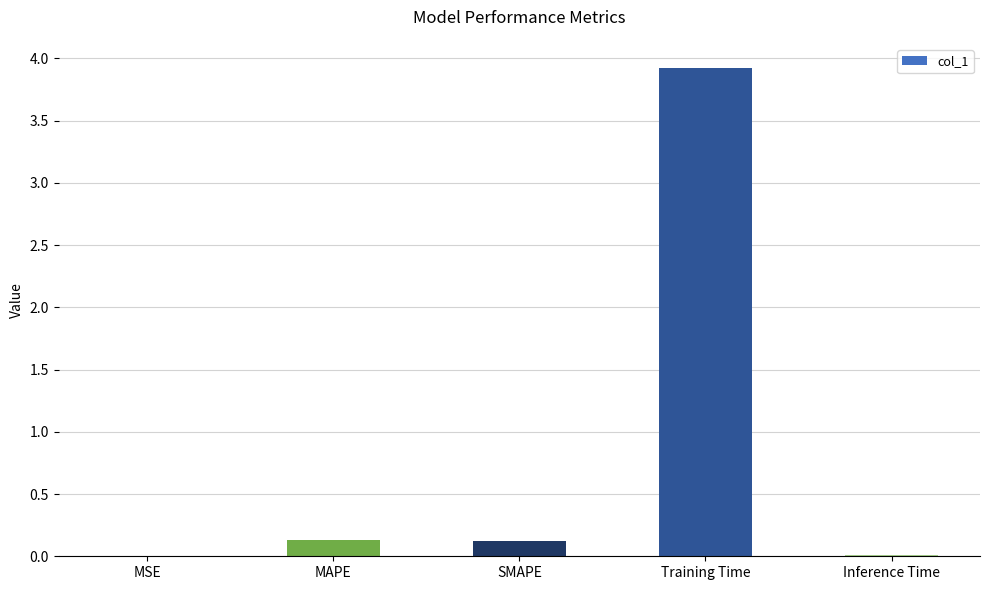

Which label corresponds to the largest value in the chart?

Training Time